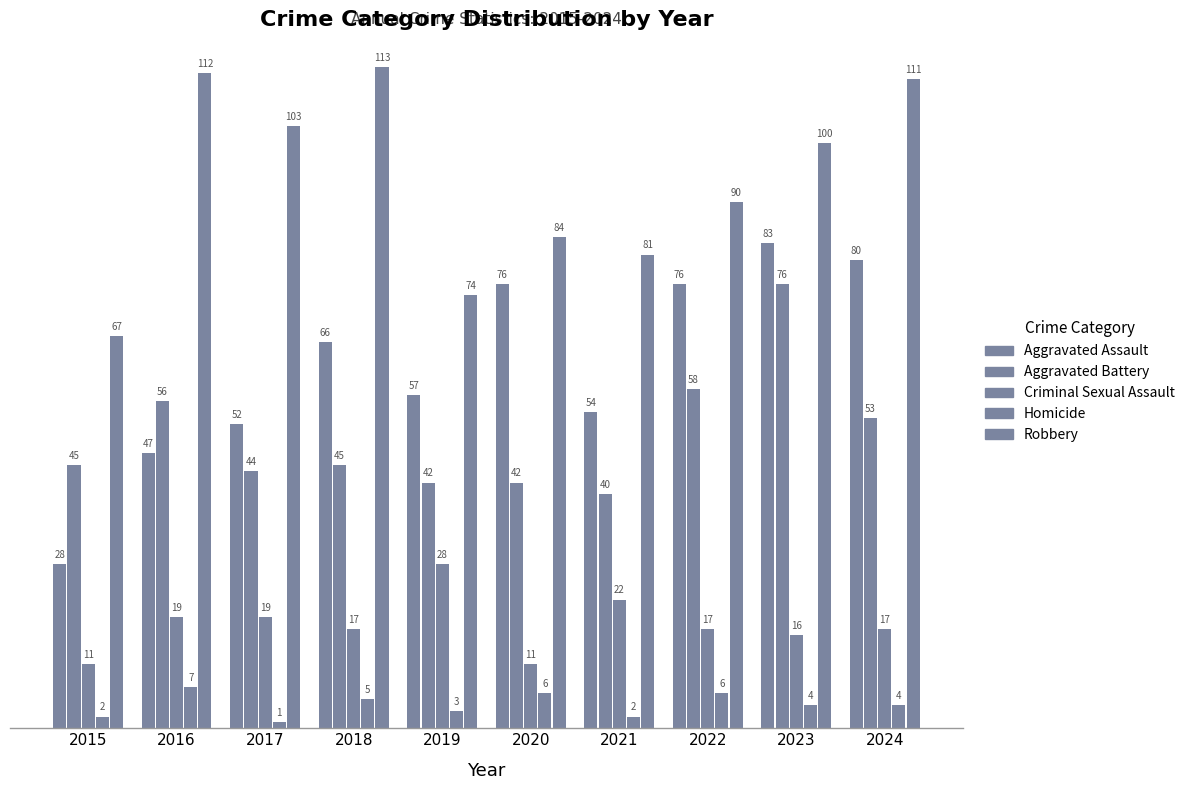

At which label does Aggravated Assault reach its minimum?

2015